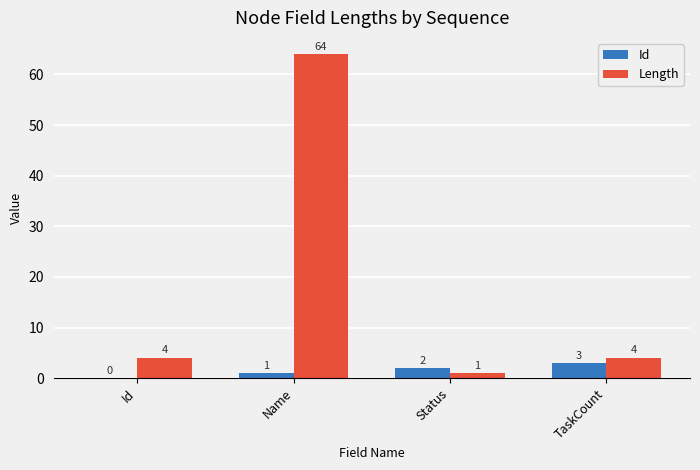

How many positive values does the Id series have?

3